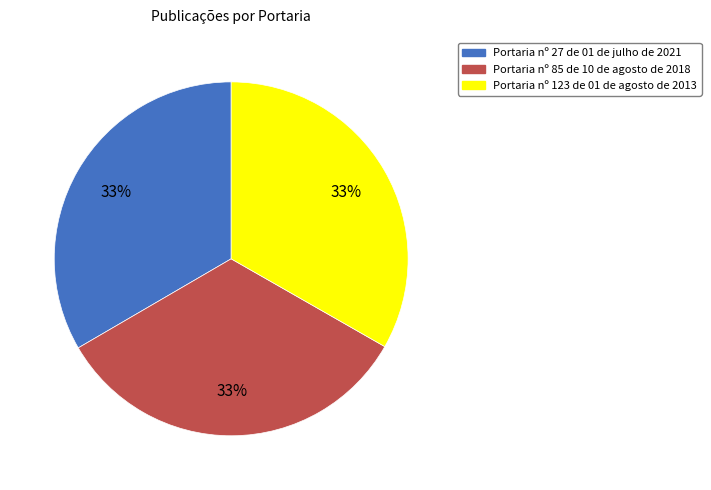

To the nearest percent, what is the average slice percentage?

33%